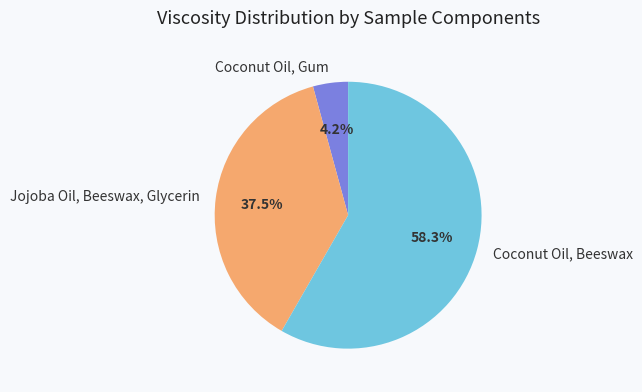

What is the smallest slice in the pie chart?

Coconut Oil, Gum